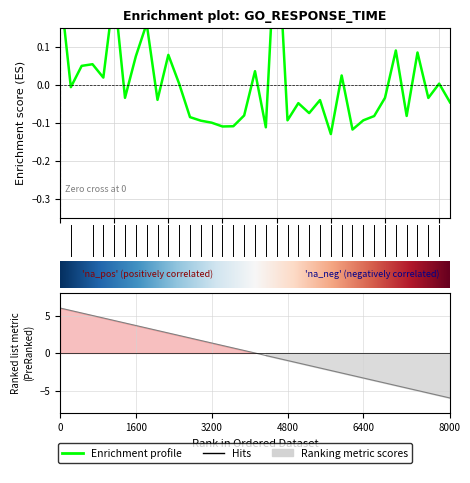

How many lines are shown in the chart?

1